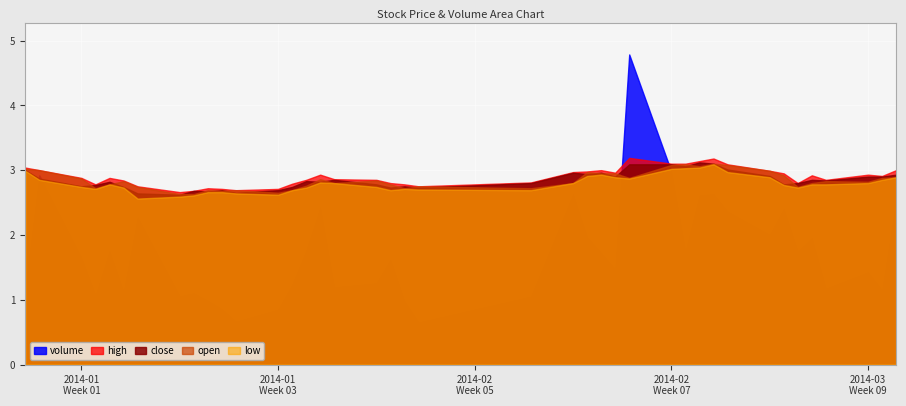

What is the minimum value for high?

2.7